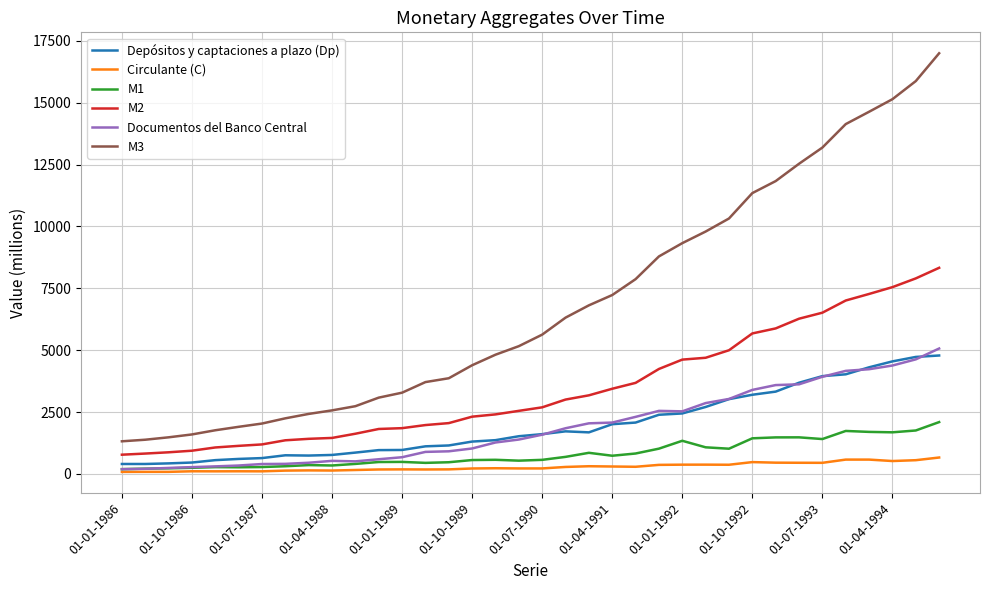

Which series has the largest total across all categories?

M3